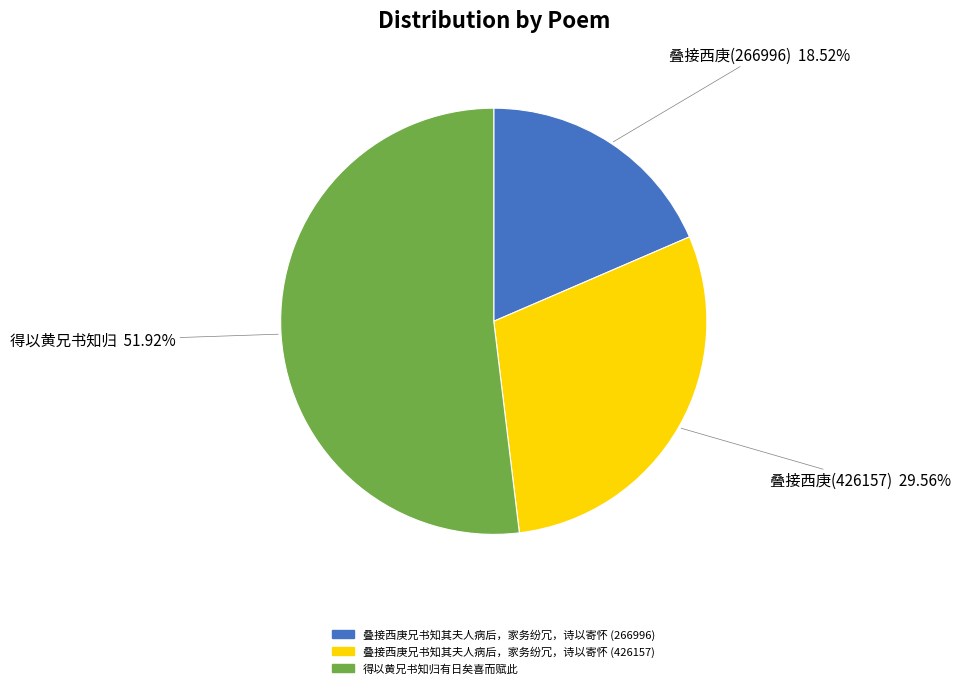

True or false: 得以黄兄书知归有日矣喜而赋此 accounts for 39% of the total.

False